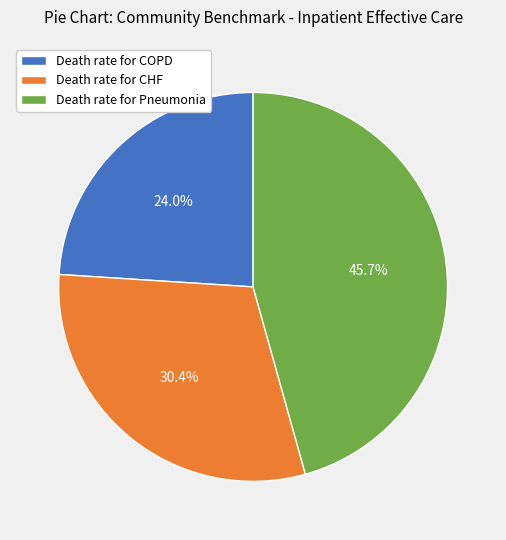

Approximately how many times larger is the value at Death rate for COPD compared to Death rate for CHF?

0.8